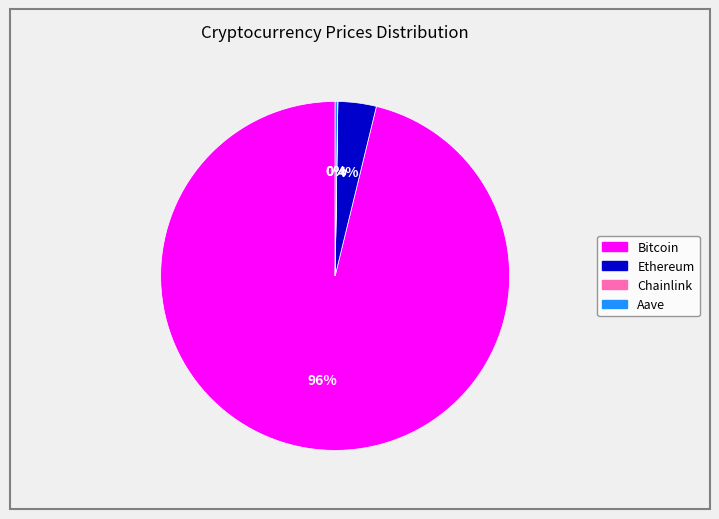

Which category has the biggest portion of the pie?

Bitcoin